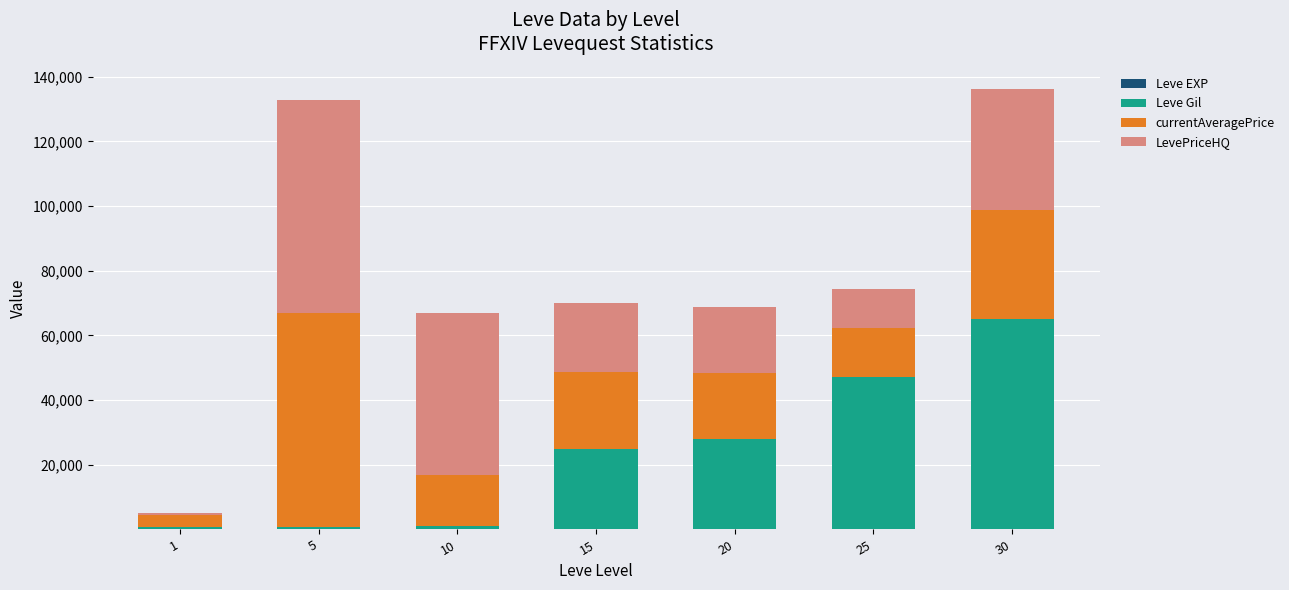

Is it true that currentAveragePrice equals 1834 at 1?

False